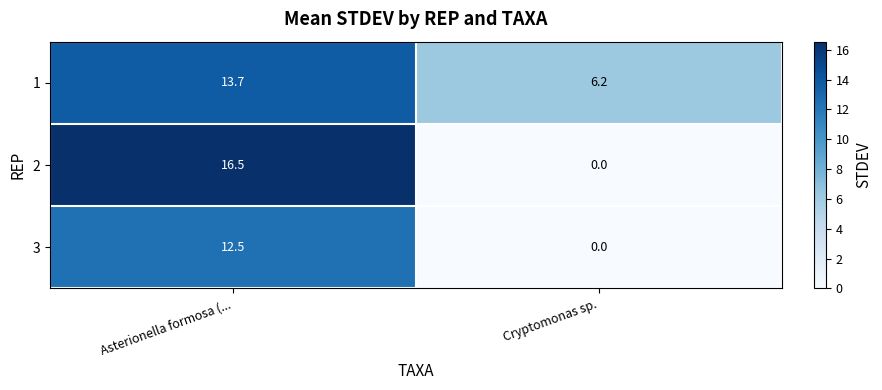

At which category is the sum across all series the highest?

Asterionella formosa (...